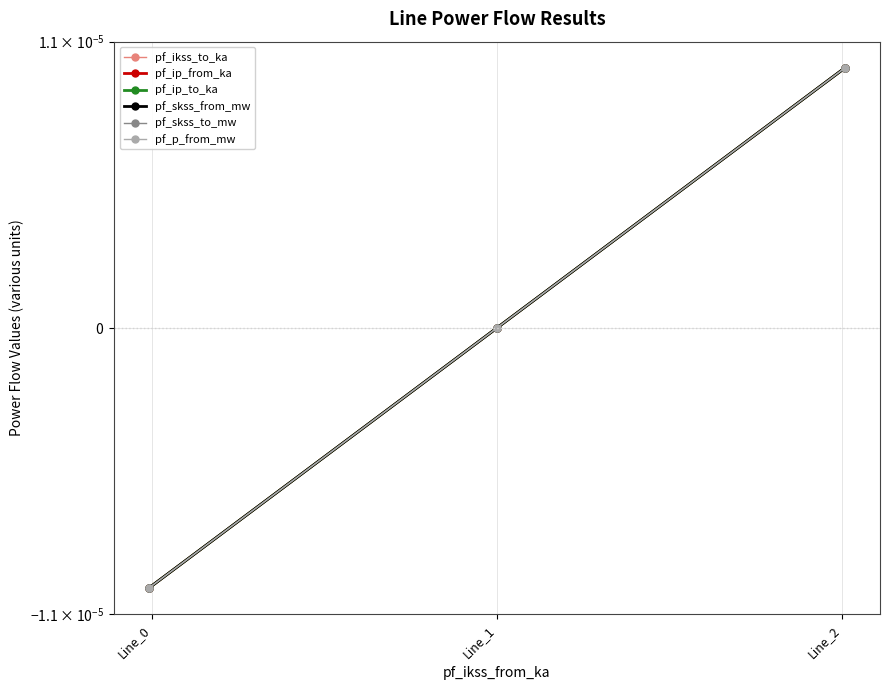

What are all the series names shown in the legend?

pf_ikss_to_ka, pf_ip_from_ka, pf_ip_to_ka, pf_skss_from_mw, pf_skss_to_mw, pf_p_from_mw